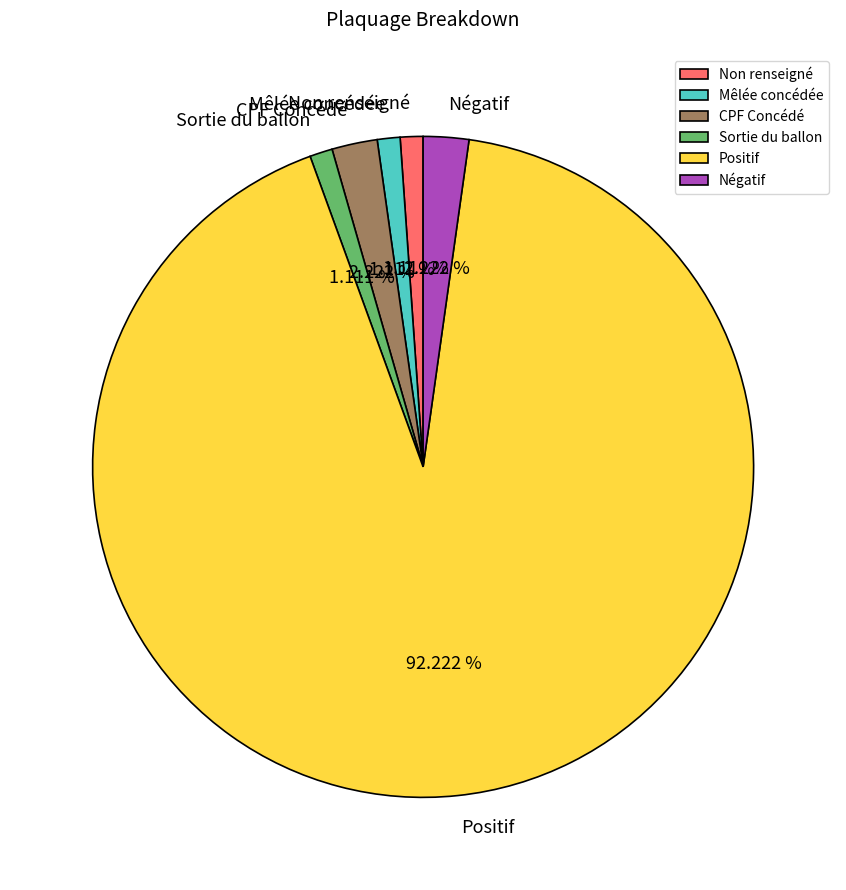

What is the ratio of the value at Mêlée concédée to the value at Sortie du ballon?

1.0